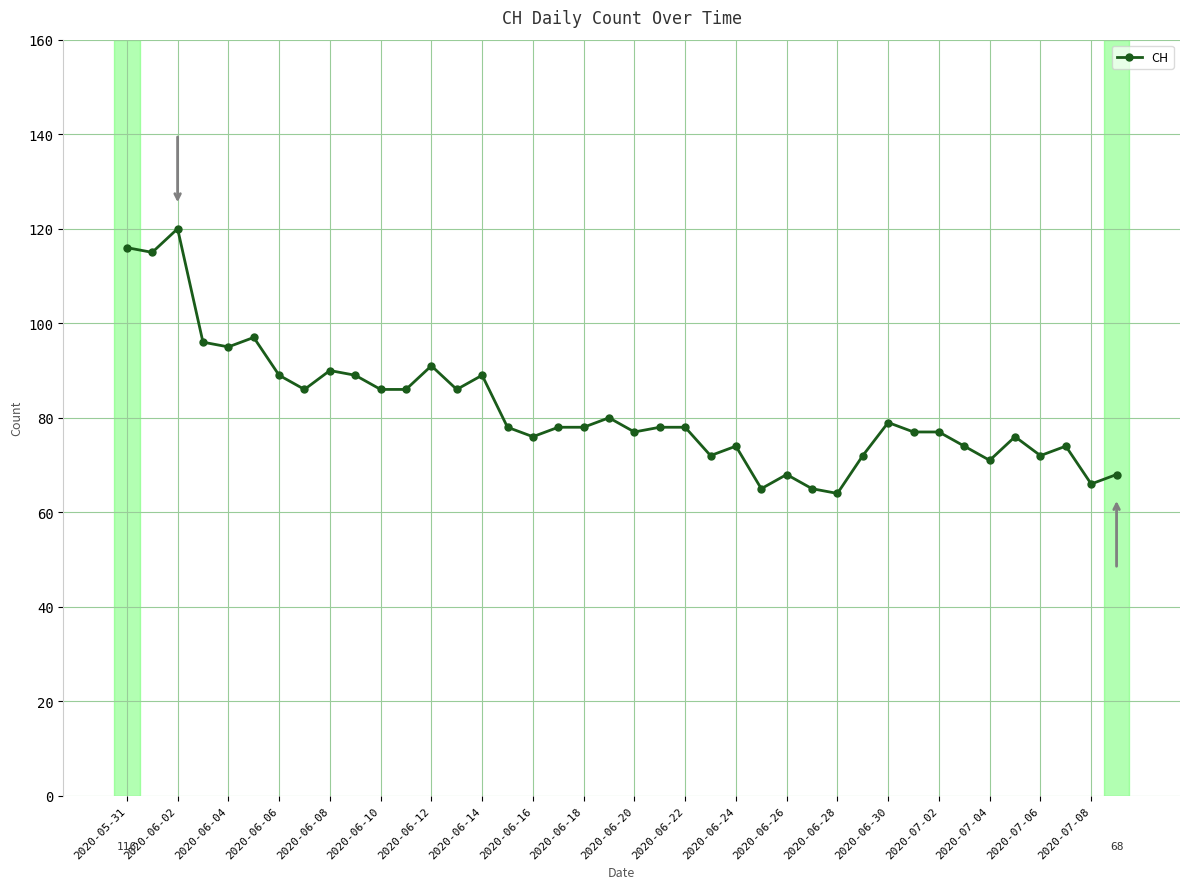

What is the average value?

82